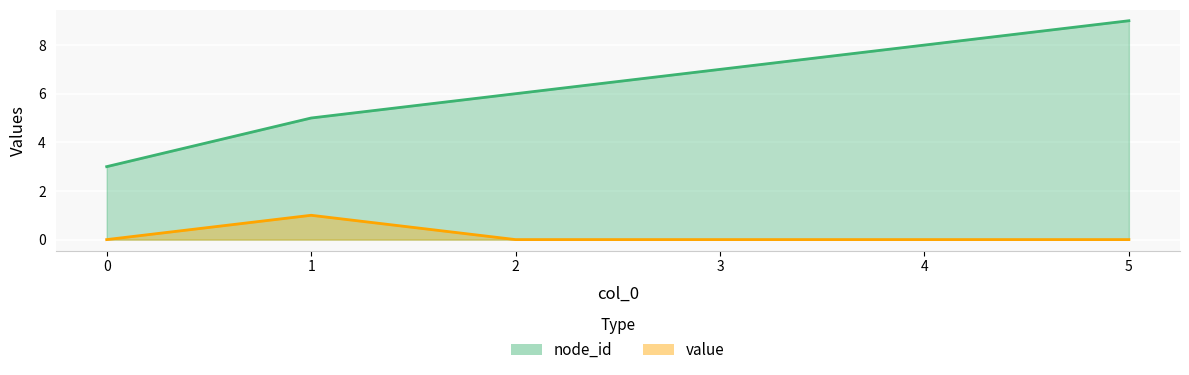

Count the number of data series in this chart.

2